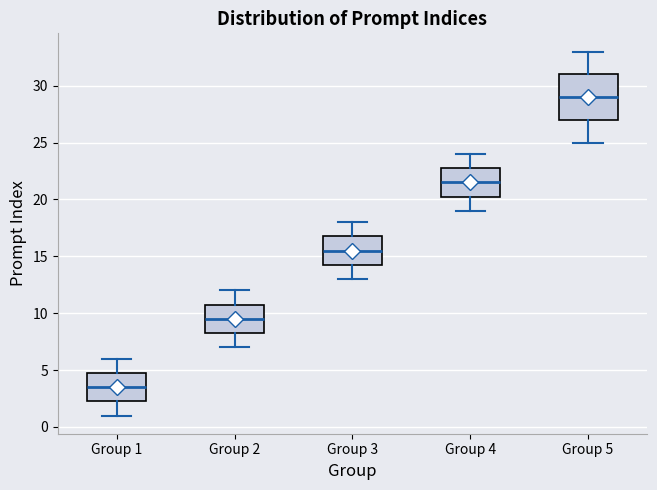

Which box is the tallest, from its lower edge to its upper edge?

Group 5